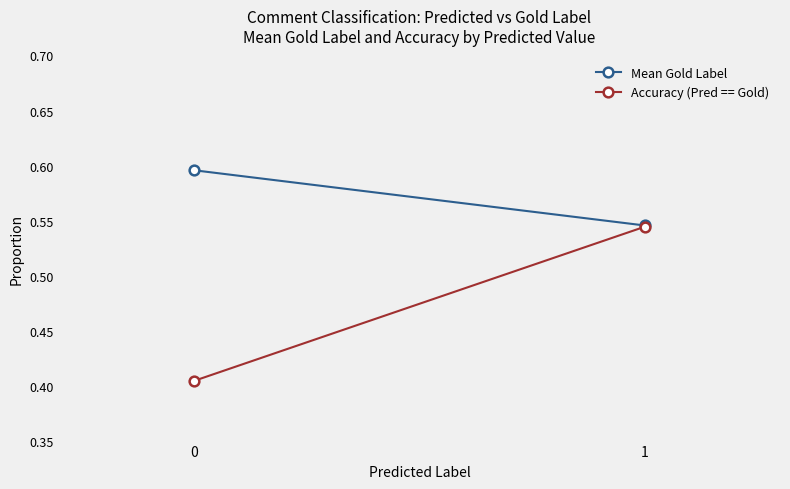

How many lines are shown in the chart?

2